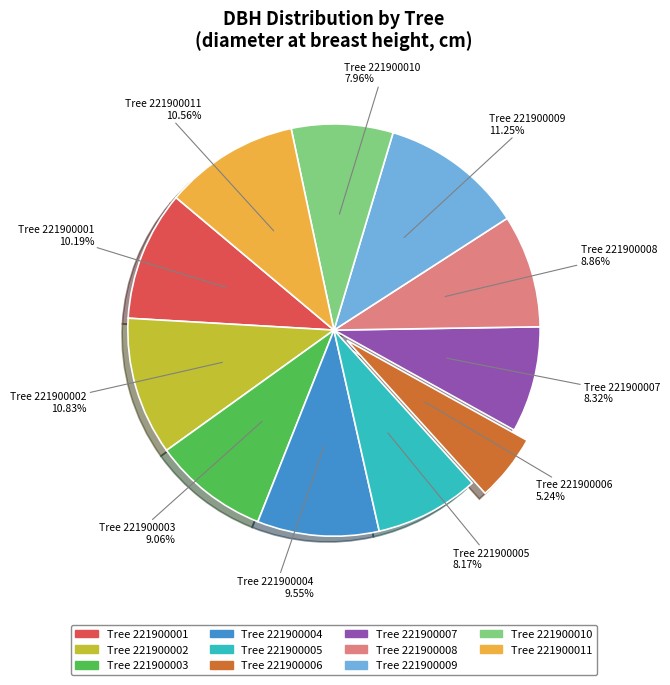

How many slices are in this pie chart?

11